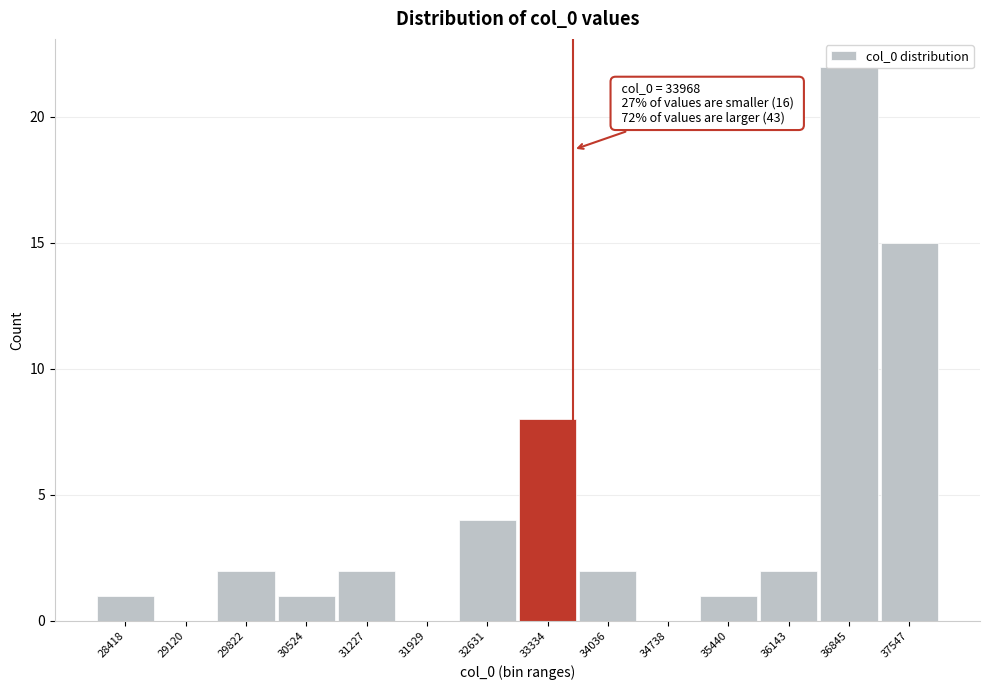

Where is the data nearest to the value 11?

33334